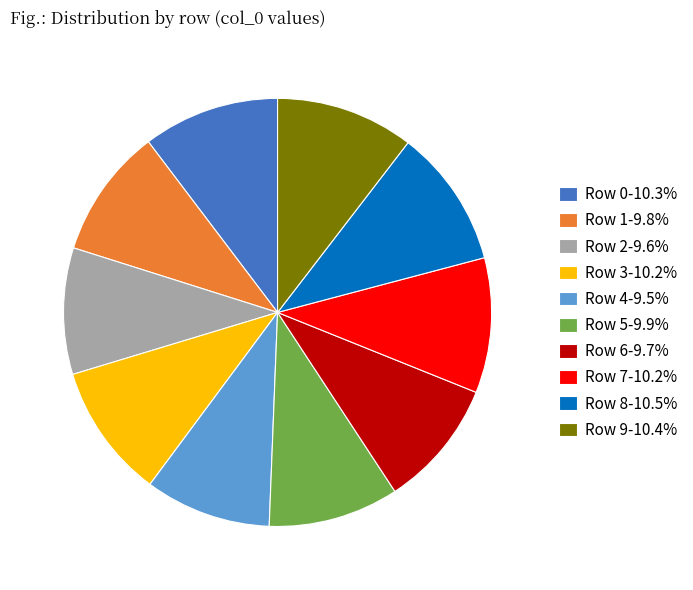

Do Row 7-10.2% and Row 9-10.4% together represent more than half of the pie?

No